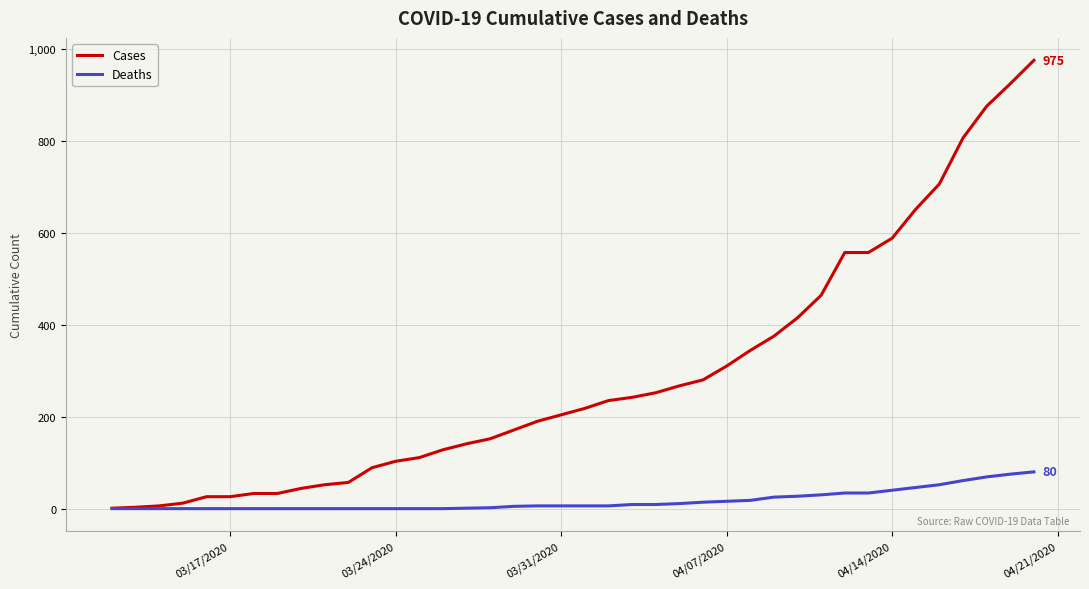

What is the maximum value for Cases?

975